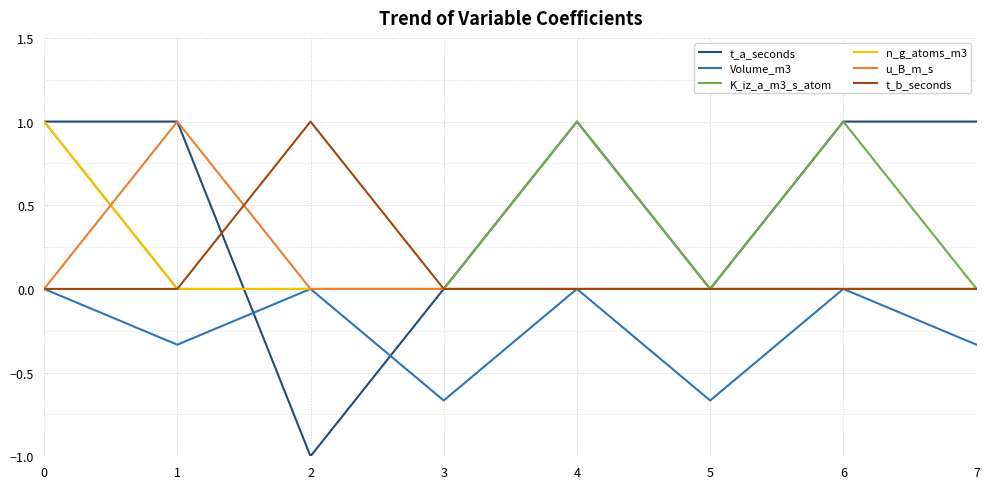

What is the maximum value shown in the chart?

1.0